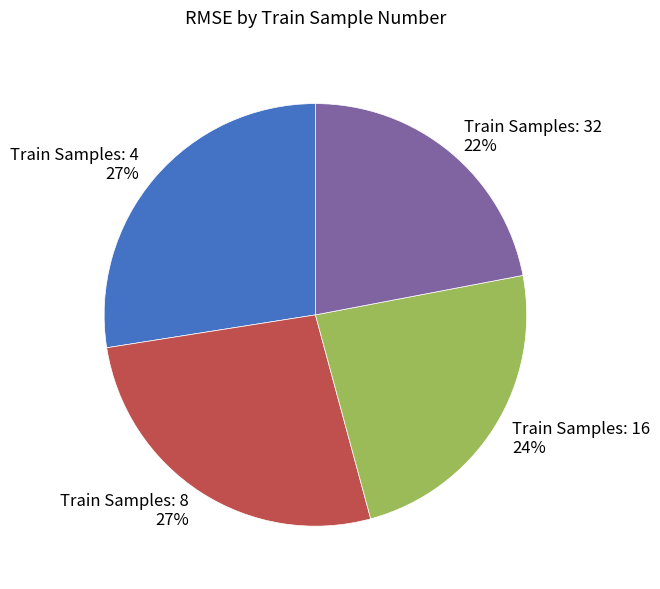

To the nearest percent, what is the average slice percentage?

25%